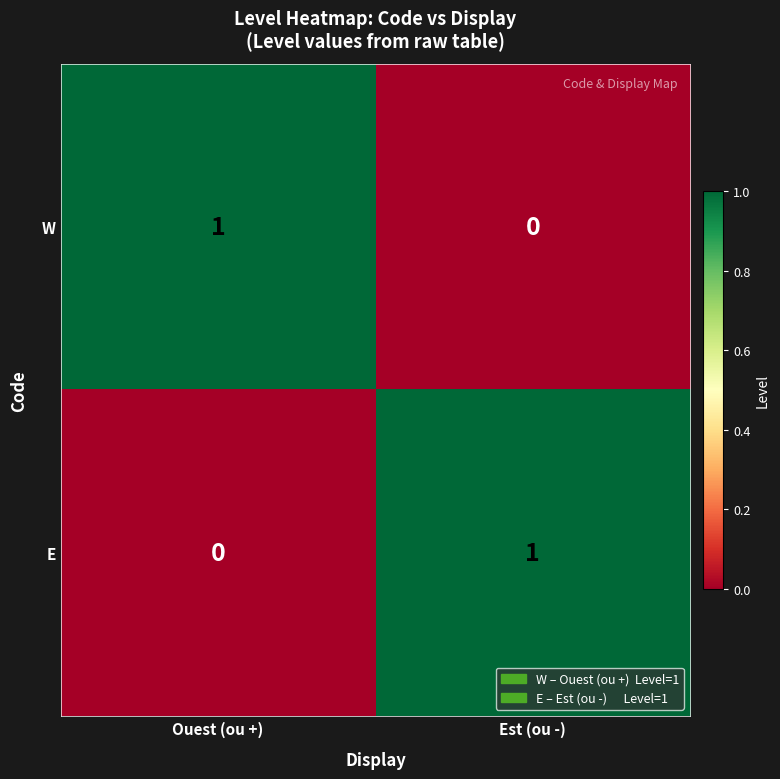

Where is E nearest to the value 0?

Ouest (ou +)